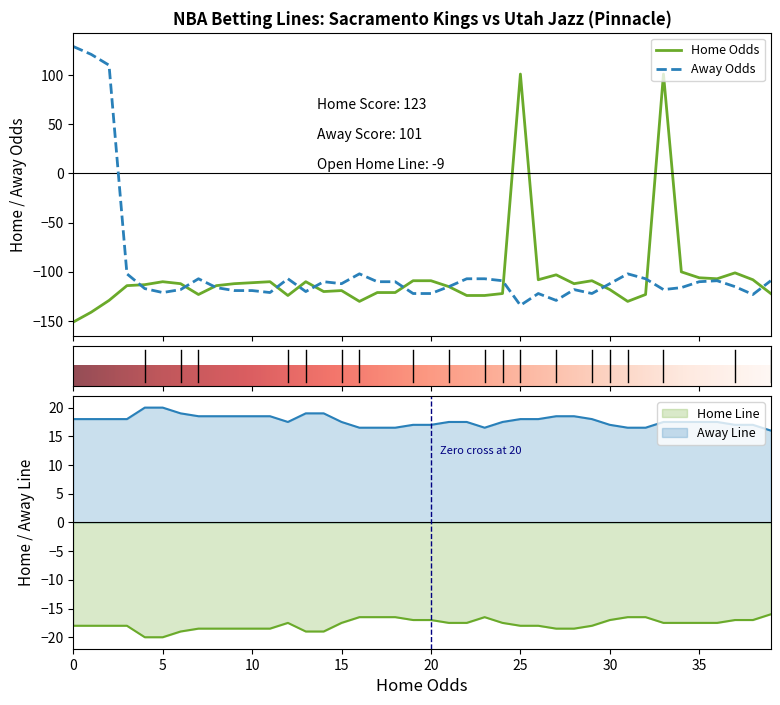

True or false: Away Line has more than 2 interior local peaks.

False